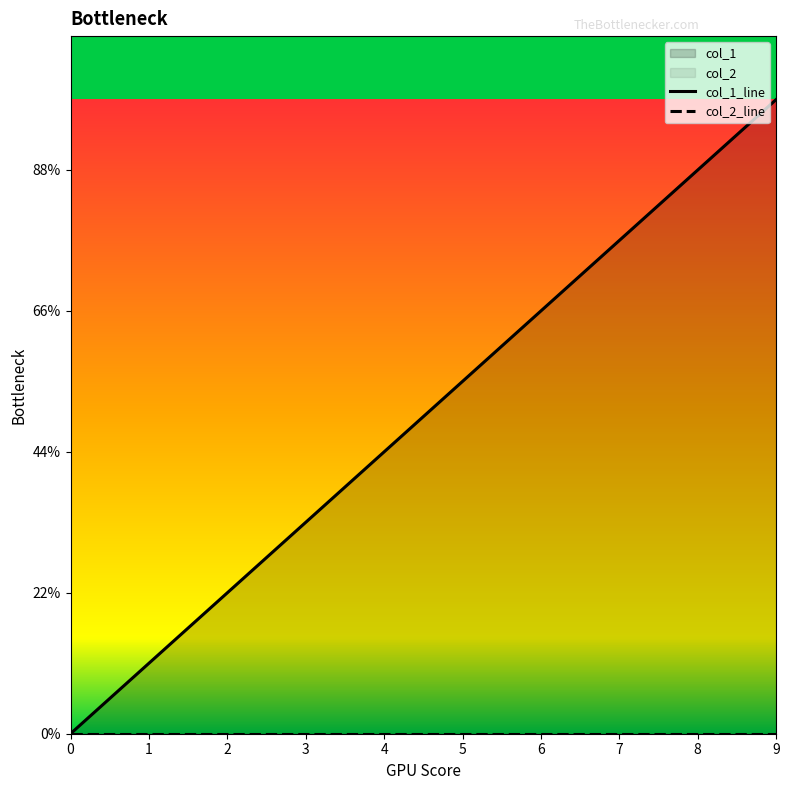

True or false: the data shows 6 at 6.

True